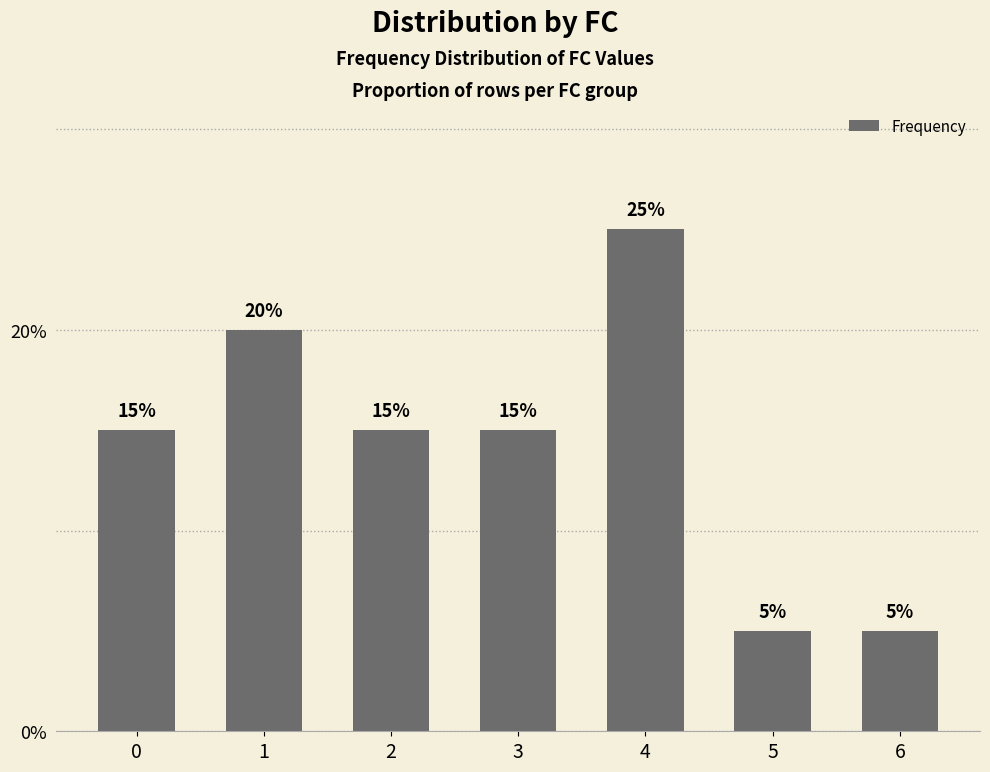

What is the change in value from 0 to 4?

+10